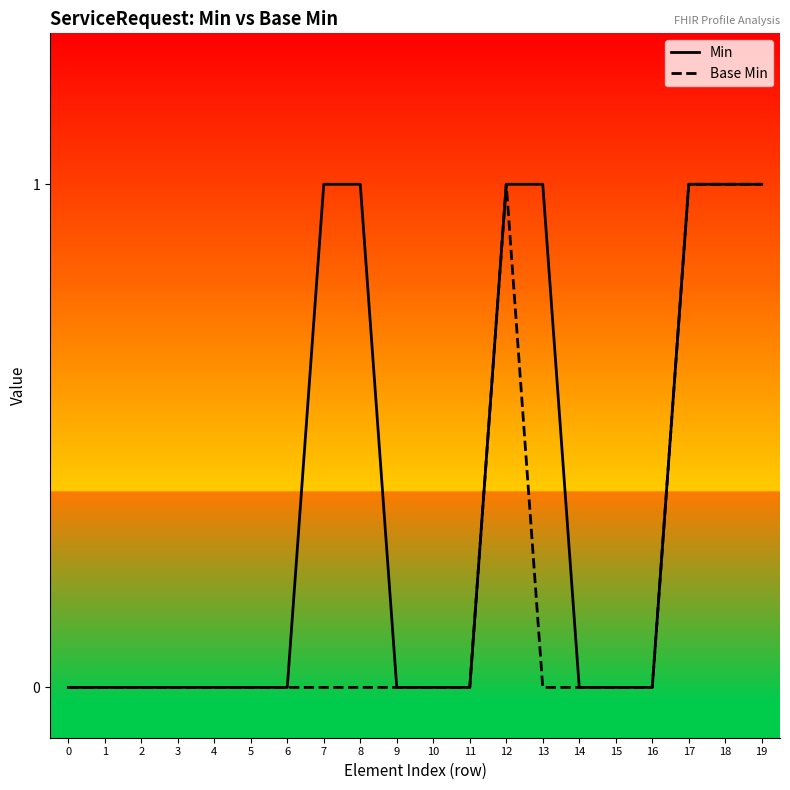

What is the greatest value displayed?

1